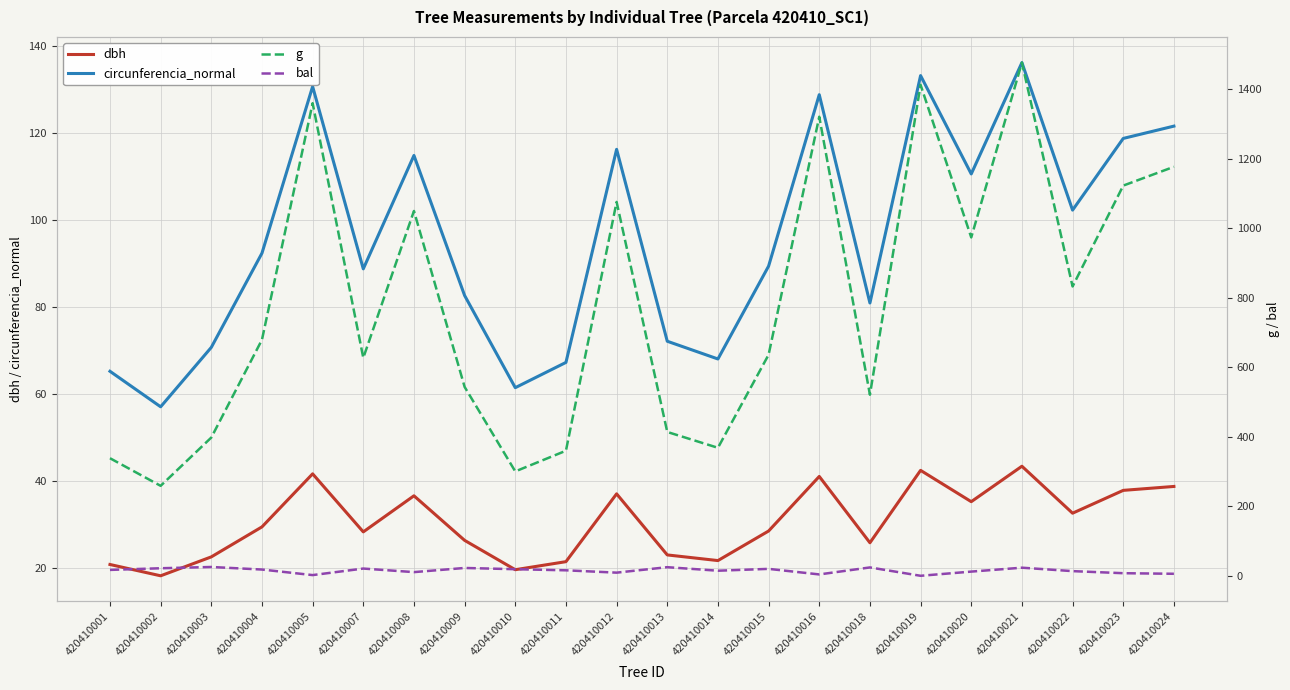

Reading right to left, extract all data points from this chart.

dbh: 420410024=38.7	420410023=37.8	420410022=32.5	420410021=43.4	420410020=35.2	420410019=42.4	420410018=25.8	420410016=41.0	420410015=28.4	420410014=21.6	420410013=22.9	420410012=37.0	420410011=21.4	420410010=19.6	420410009=26.3	420410008=36.5	420410007=28.2	420410005=41.6	420410004=29.4	420410003=22.5	420410002=18.1	420410001=20.8
circunferencia_normal: 420410024=121.6	420410023=118.8	420410022=102.3	420410021=136.2	420410020=110.6	420410019=133.2	420410018=80.9	420410016=128.8	420410015=89.4	420410014=68.0	420410013=72.1	420410012=116.2	420410011=67.2	420410010=61.4	420410009=82.6	420410008=114.8	420410007=88.8	420410005=130.7	420410004=92.4	420410003=70.7	420410002=57.0	420410001=65.2
g: 420410024=1176.3	420410023=1122.2	420410022=832.1	420410021=1475.9	420410020=973.1	420410019=1412.0	420410018=520.8	420410016=1320.2	420410015=635.7	420410014=368.1	420410013=413.7	420410012=1075.2	420410011=359.7	420410010=300.2	420410009=543.2	420410008=1049.2	420410007=626.8	420410005=1359.2	420410004=678.9	420410003=397.6	420410002=258.7	420410001=338.2
bal: 420410024=5.8	420410023=7.5	420410022=13.4	420410021=23.3	420410020=12.1	420410019=0.0	420410018=24.0	420410016=3.9	420410015=19.9	420410014=14.6	420410013=24.8	420410012=9.0	420410011=15.8	420410010=18.9	420410009=22.5	420410008=10.6	420410007=20.8	420410005=2.0	420410004=18.0	420410003=25.4	420410002=21.7	420410001=16.9